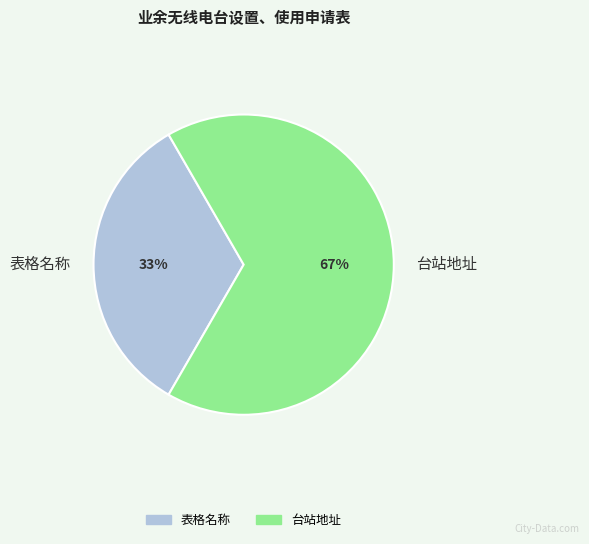

Does any single category account for the majority?

Yes